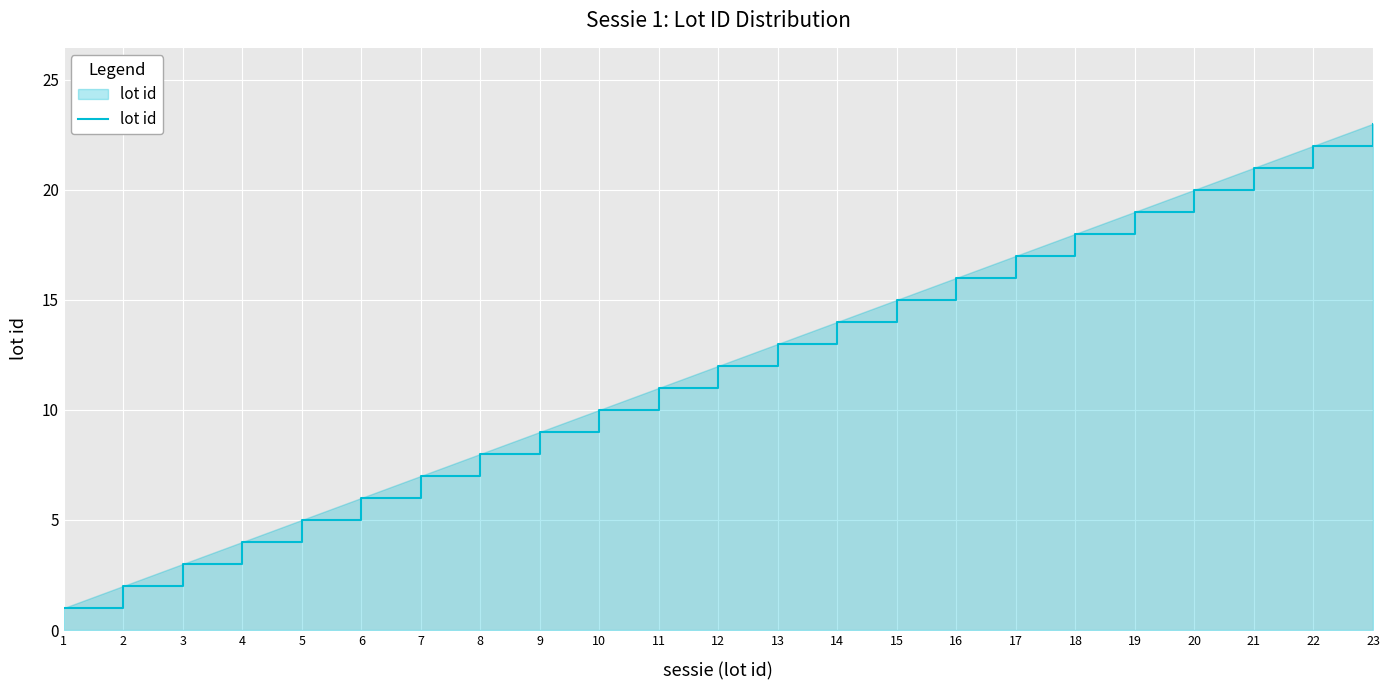

What is the maximum value shown in the chart?

23